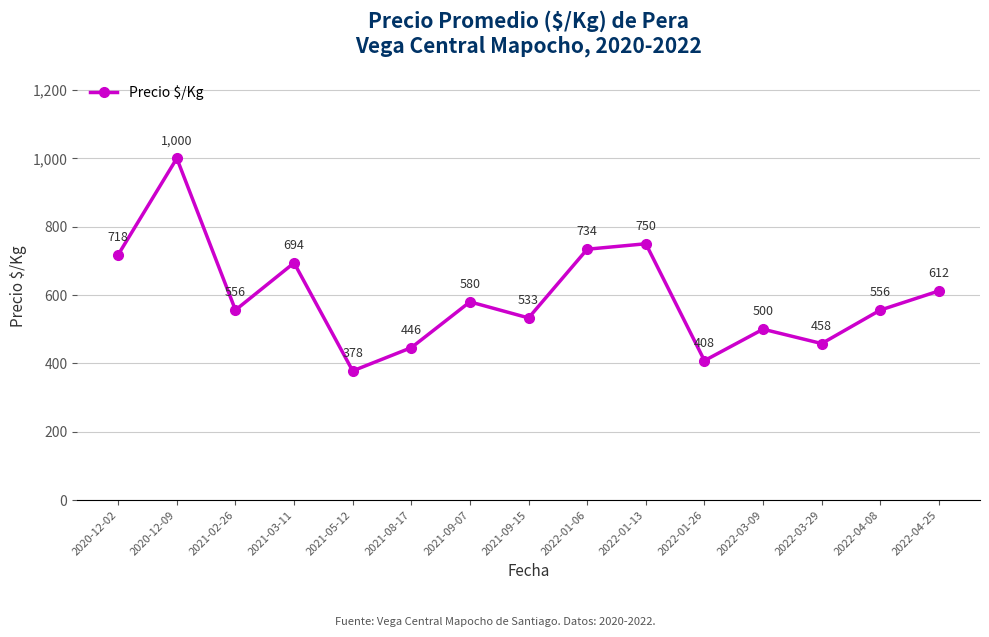

What is the ratio of the value at 2021-03-11 to the value at 2021-09-15?

1.3